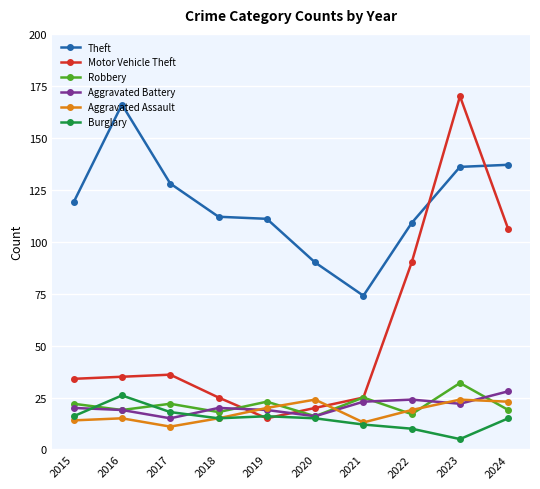

What is the value of the Theft point at the 6th from the left?

90